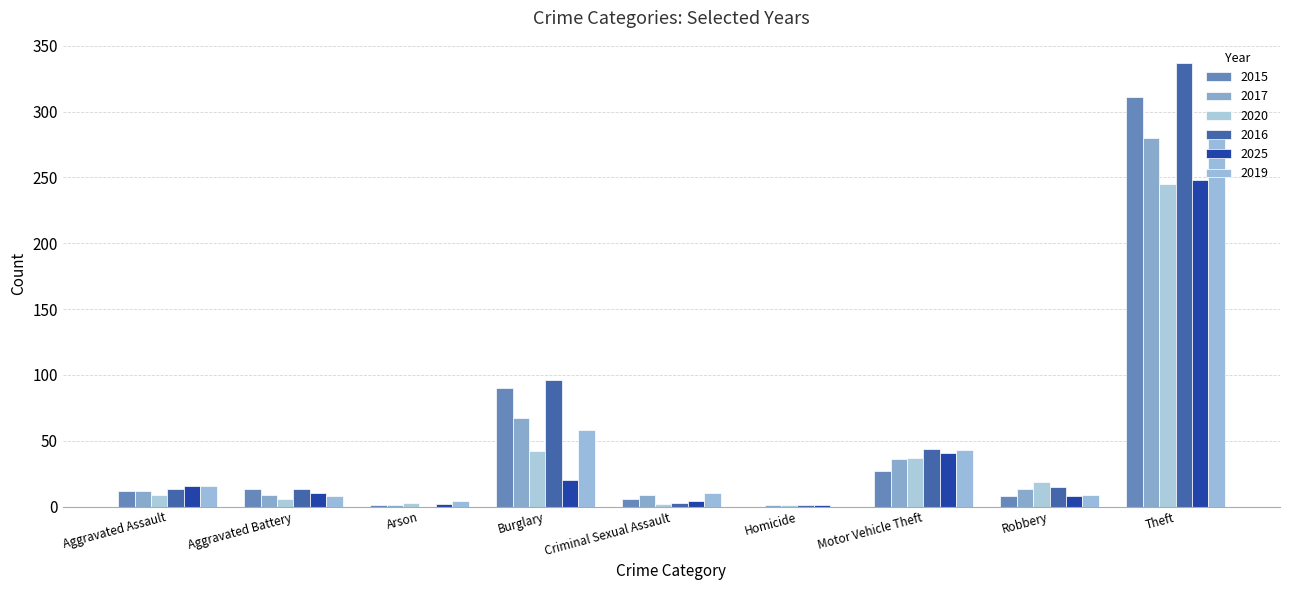

Reading left to right, transcribe all the data shown in this chart.

2015: 12	13	1	90	6	0	27	8	311
2017: 12	9	1	67	9	1	36	13	280
2020: 9	6	3	42	2	1	37	19	245
2016: 13	13	0	96	3	1	44	15	337
2025: 16	10	2	20	4	1	41	8	248
2019: 16	8	4	58	10	0	43	9	281